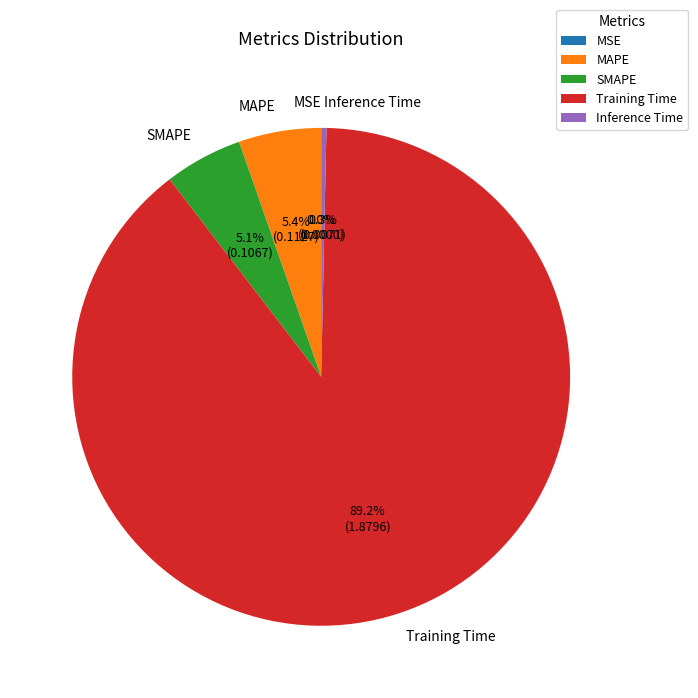

How much of the chart is everything except Training Time?

10.8%